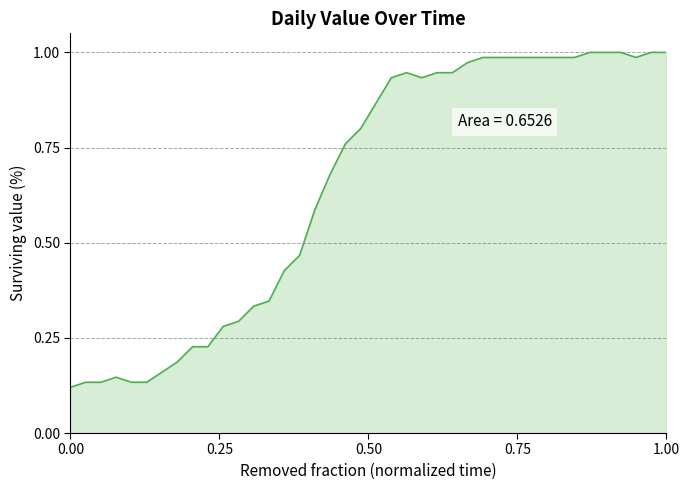

How many lines are shown in the chart?

1